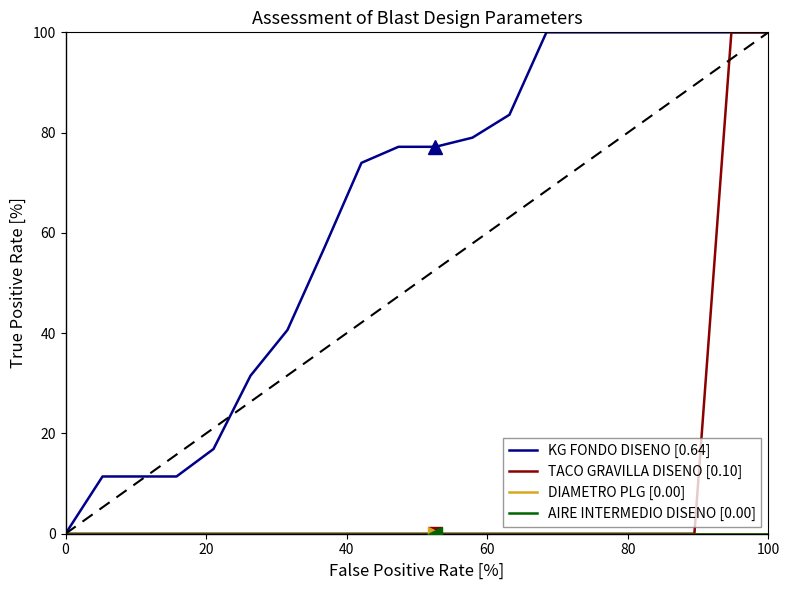

Reading left to right, transcribe all the data shown in this chart.

KG FONDO DISENO [0.64]: 0.0	11.4	11.4	11.4	16.9	31.5	40.6	57.1	74.0	77.2	77.2	79.0	83.6	100.0	100.0	100.0	100.0	100.0	100.0	100.0
TACO GRAVILLA DISENO [0.10]: 0.0	0.0	0.0	0.0	0.0	0.0	0.0	0.0	0.0	0.0	0.0	0.0	0.0	0.0	0.0	0.0	0.0	0.0	100.0	100.0
DIAMETRO PLG [0.00]: 0.0	0.0	0.0	0.0	0.0	0.0	0.0	0.0	0.0	0.0	0.0	0.0	0.0	0.0	0.0	0.0	0.0	0.0	0.0	0.0
AIRE INTERMEDIO DISENO [0.00]: 0.0	0.0	0.0	0.0	0.0	0.0	0.0	0.0	0.0	0.0	0.0	0.0	0.0	0.0	0.0	0.0	0.0	0.0	0.0	0.0